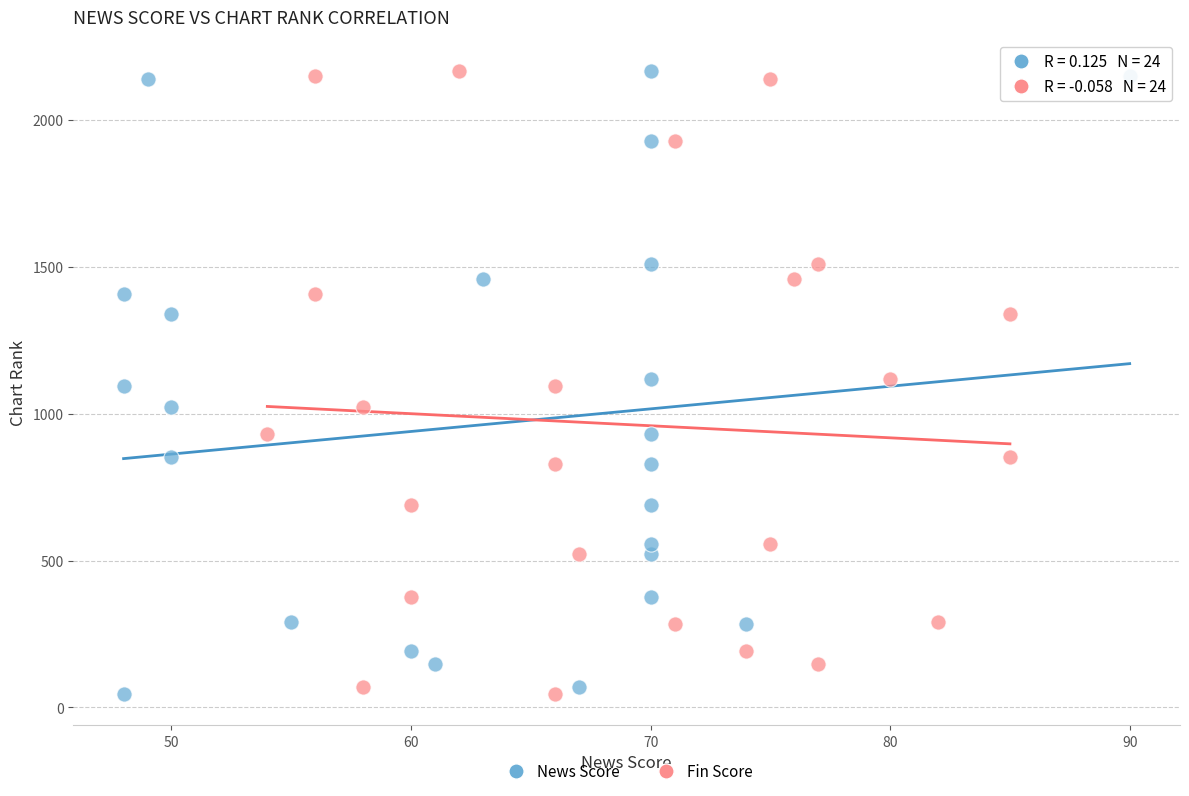

What are all the series names shown in the legend?

News Score, Fin Score